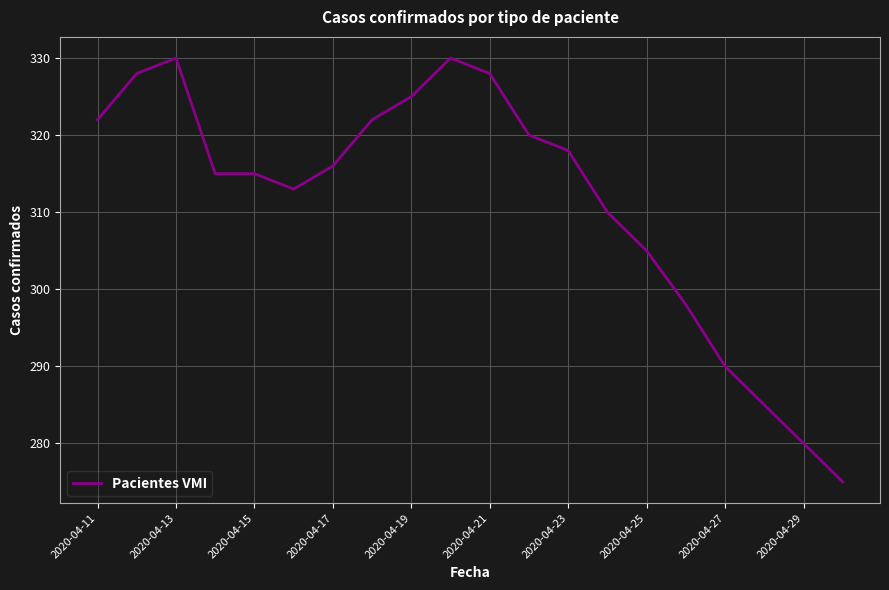

What is the difference between the maximum and minimum values?

55